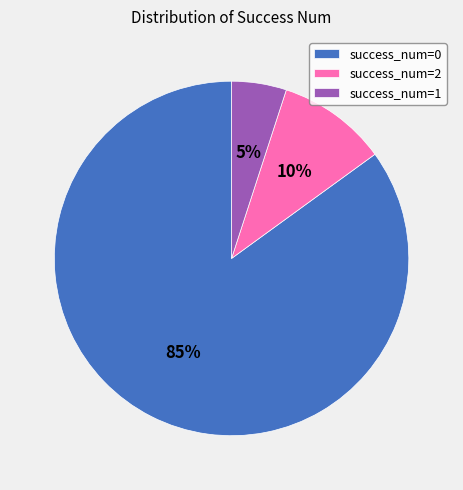

To the nearest percent, what is the average slice percentage?

33%